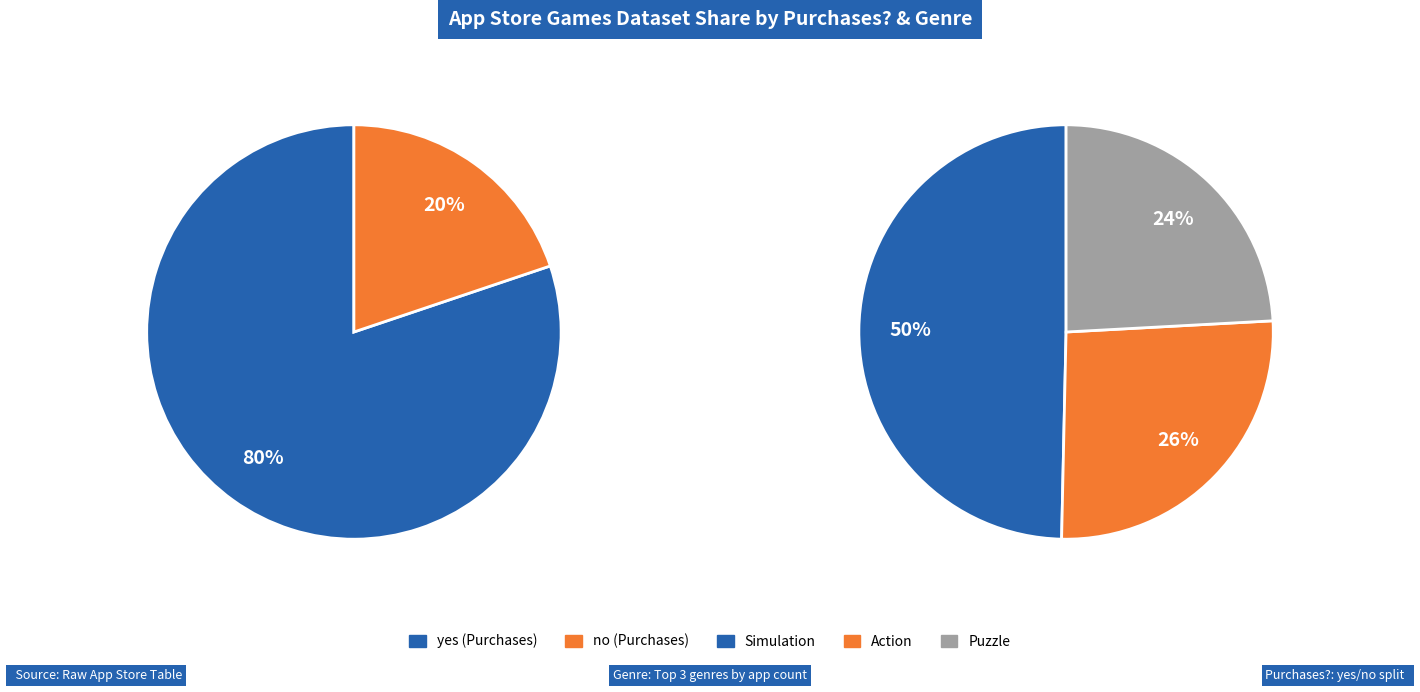

Which category accounts for the majority?

yes